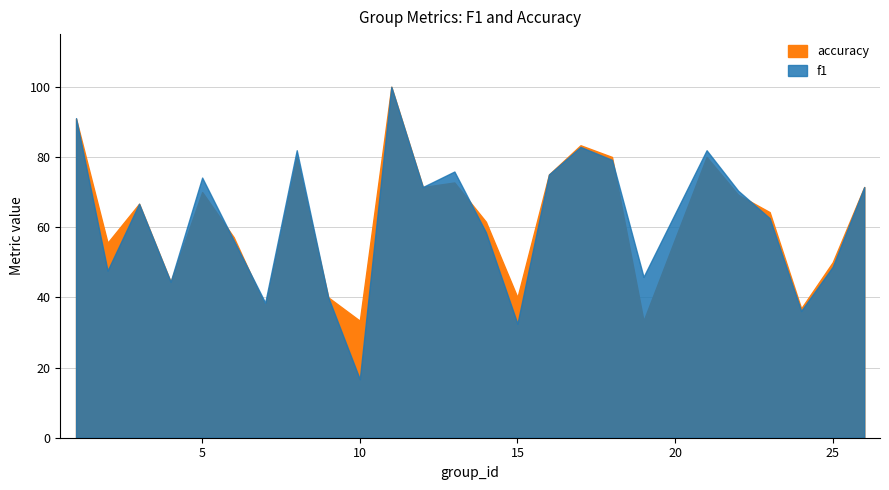

Is it true that accuracy equals 0.5 at 24?

False